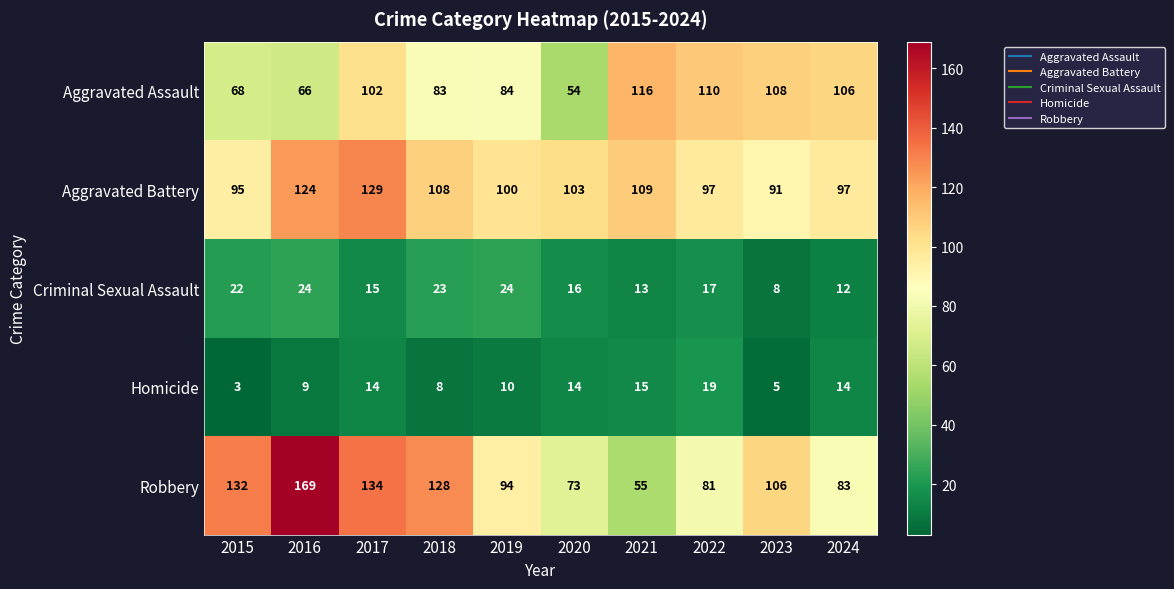

How many categories are shown in the chart?

10